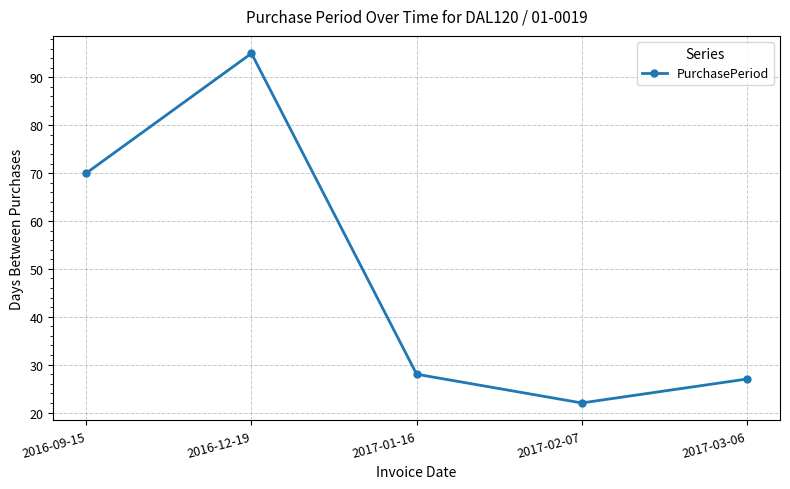

How many interior local valleys (lower than both neighbors) does the data have?

1